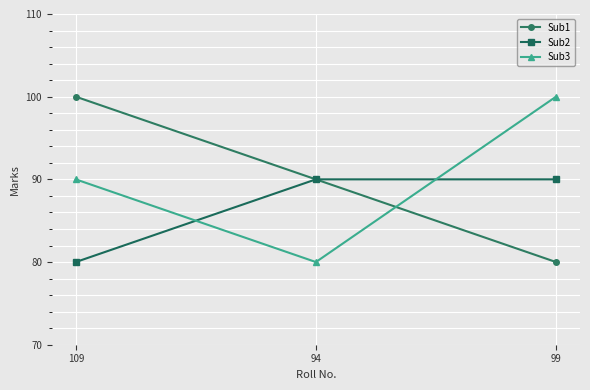

What is the greatest value displayed?

100